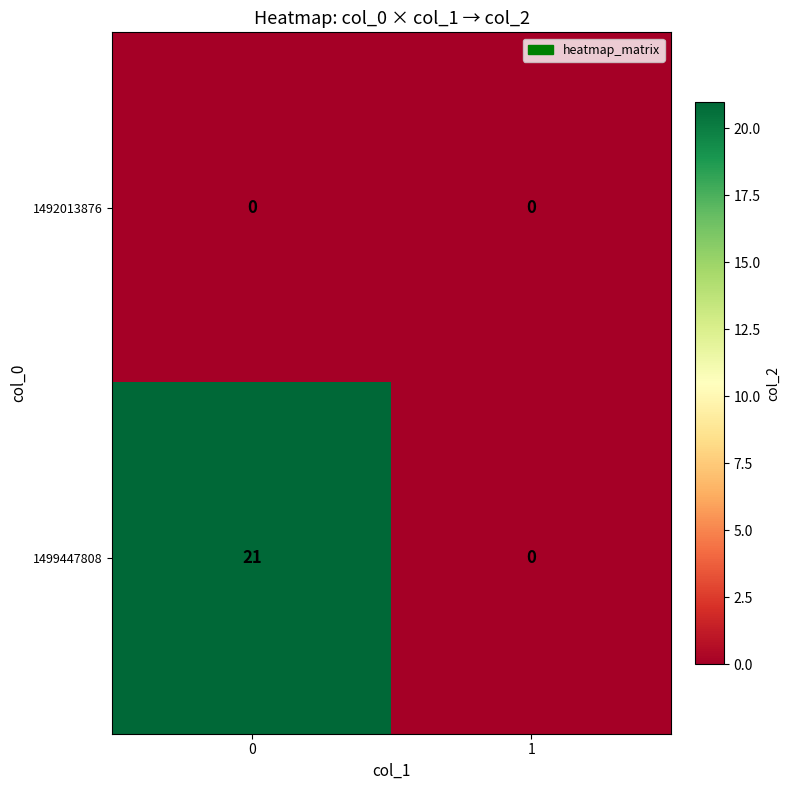

At how many categories does at least one series exceed 17?

1